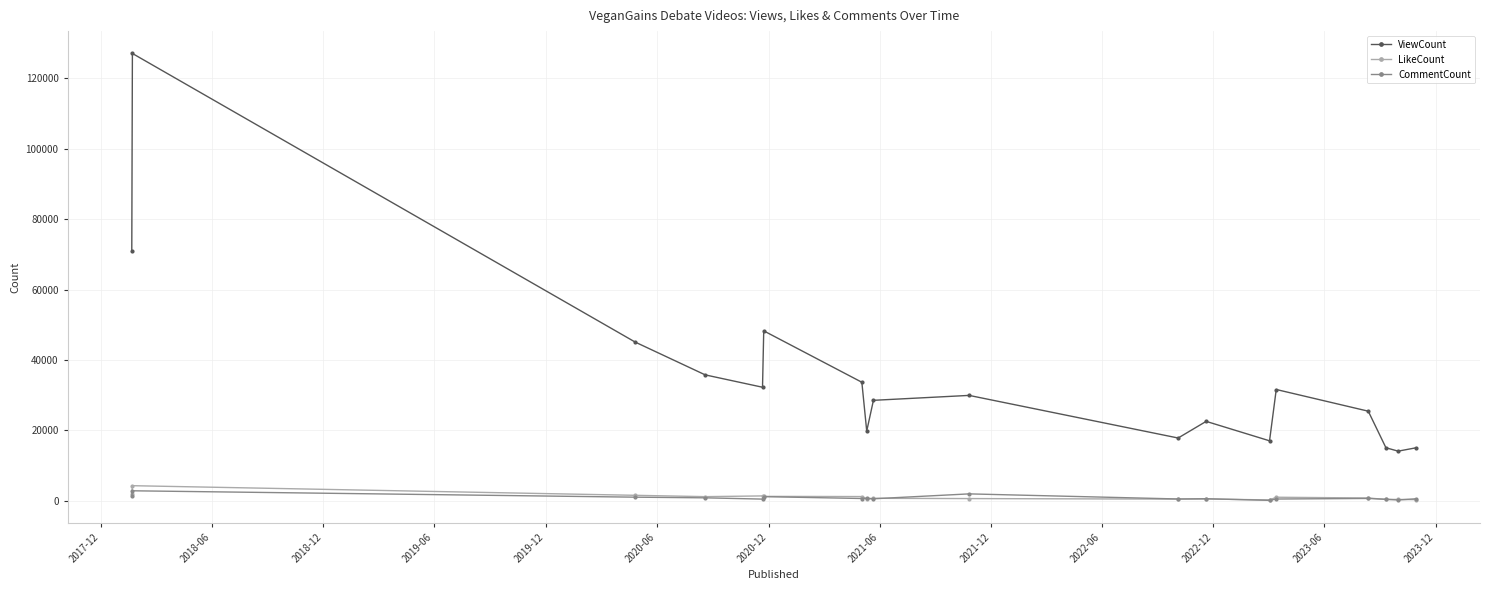

Which series has the largest total across all categories?

ViewCount